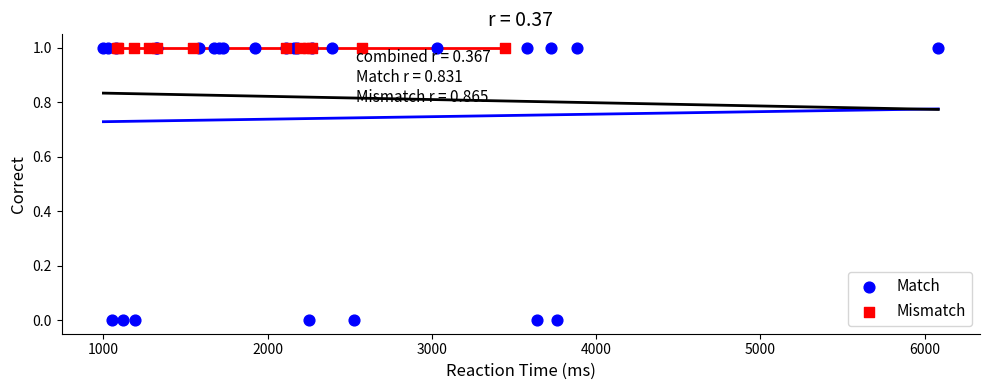

Which series reaches the minimum Y coordinate?

Match